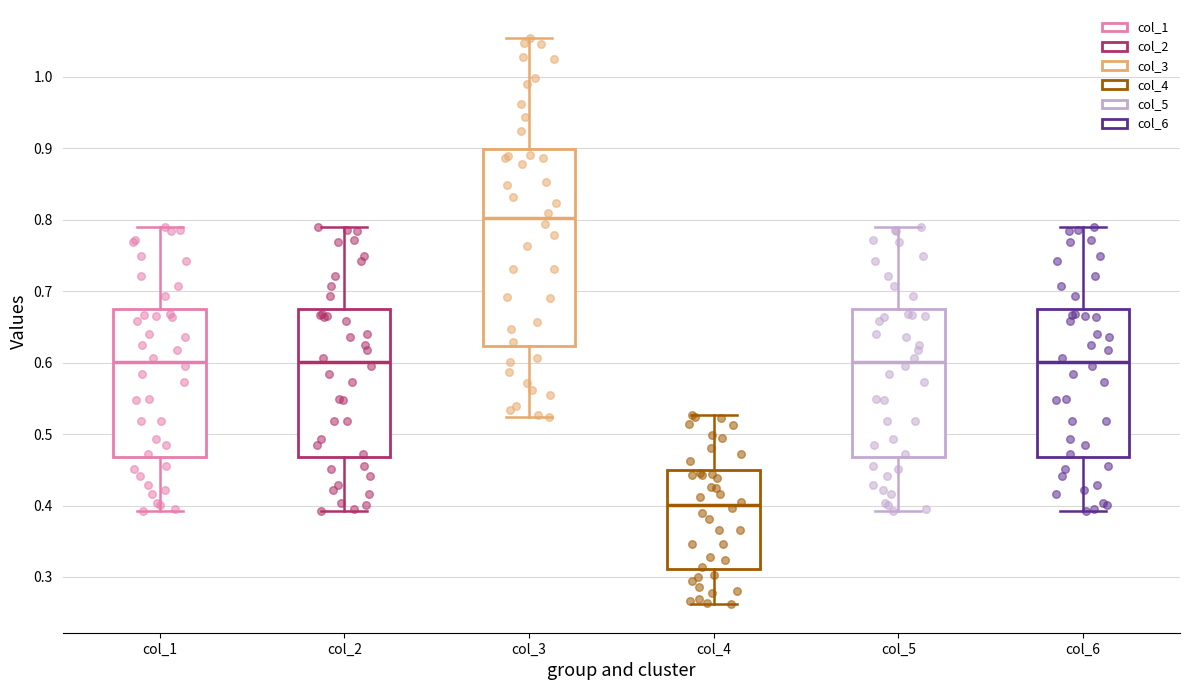

Which box has the lowest median line?

col_4